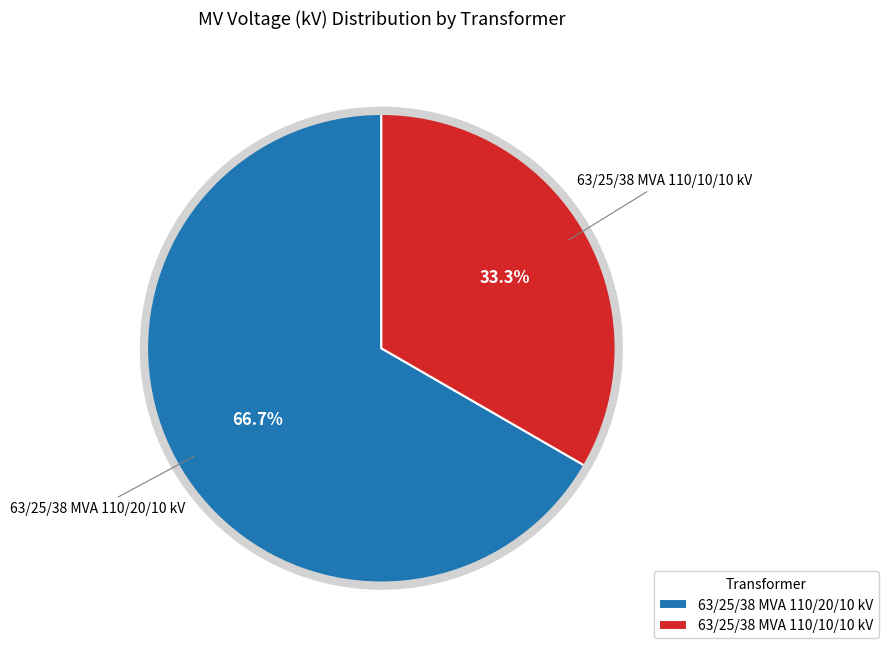

Which category accounts for the majority?

63/25/38 MVA 110/20/10 kV